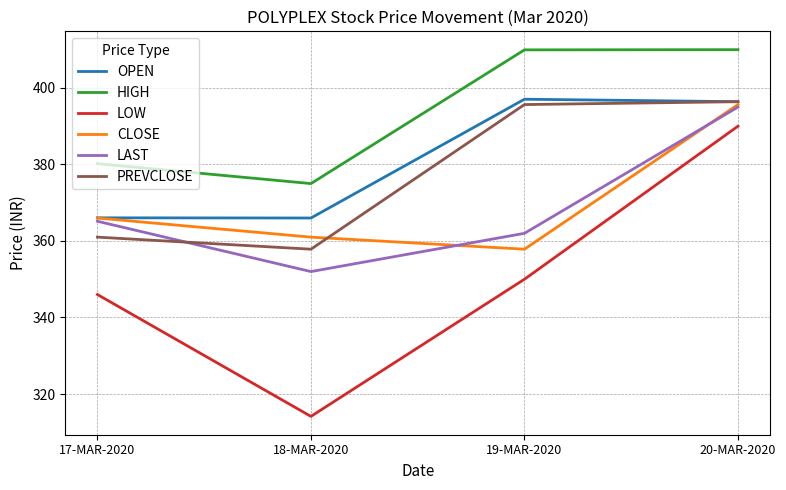

In HIGH, how many points are lower than both neighbors (excluding endpoints)?

1